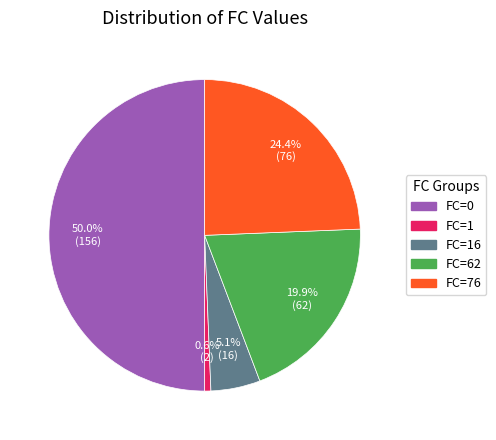

What is the ratio of the value at FC=76 to the value at FC=1?

38.0